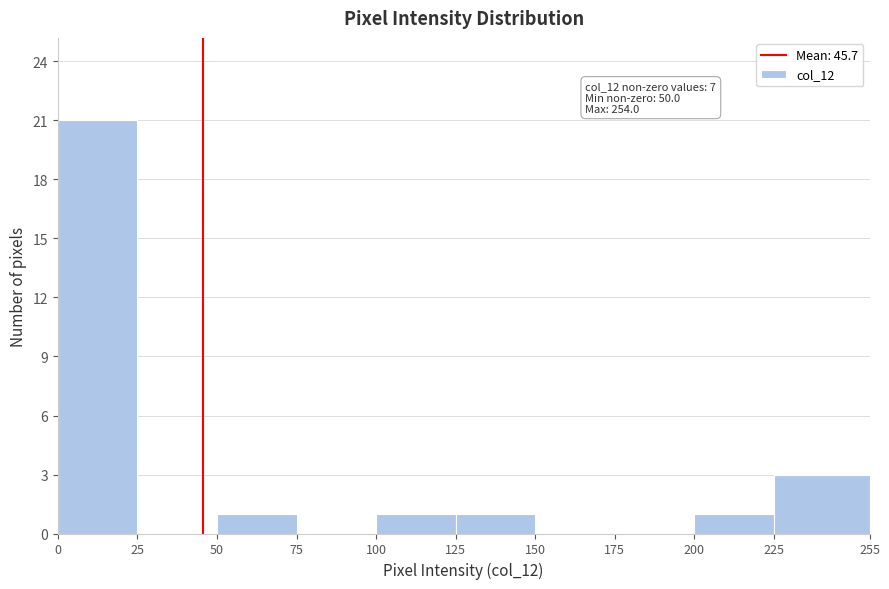

Over which range of the x-axis is the bar tallest?

0 to 25